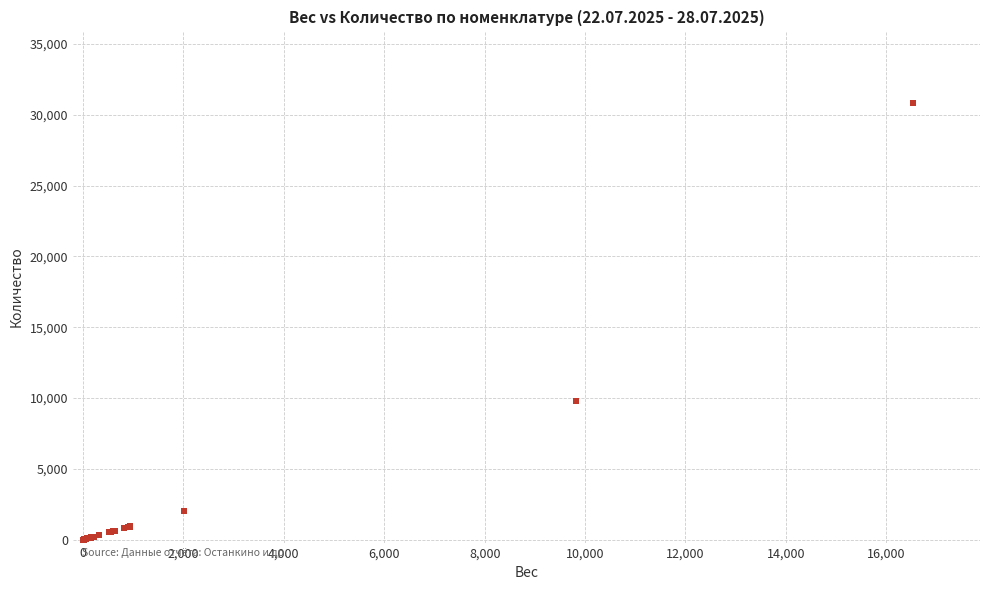

What Y value in the scatter plot is closest to 15400?

9819.7